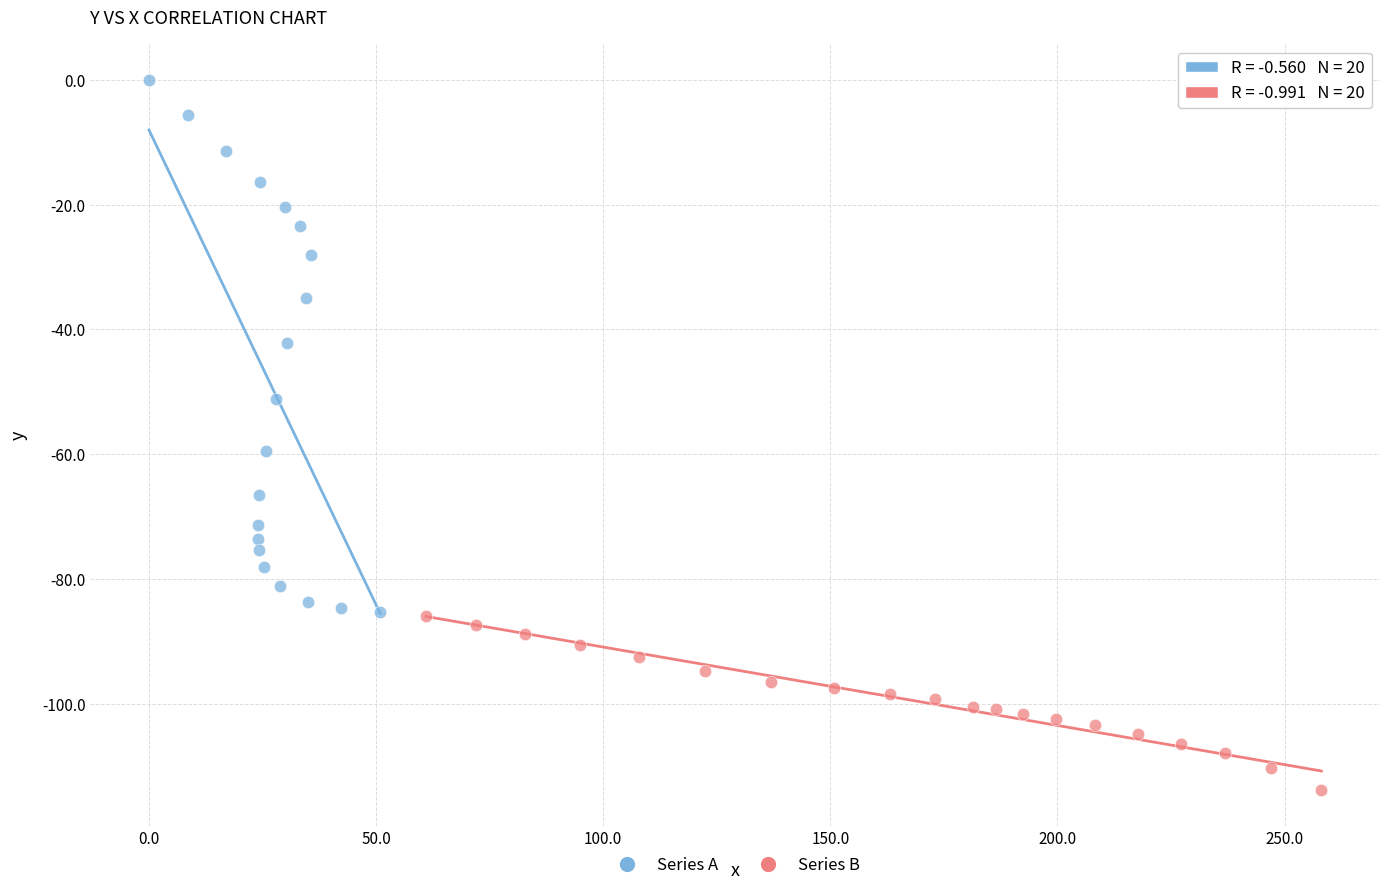

Which series contains the lowest Y value?

Series B